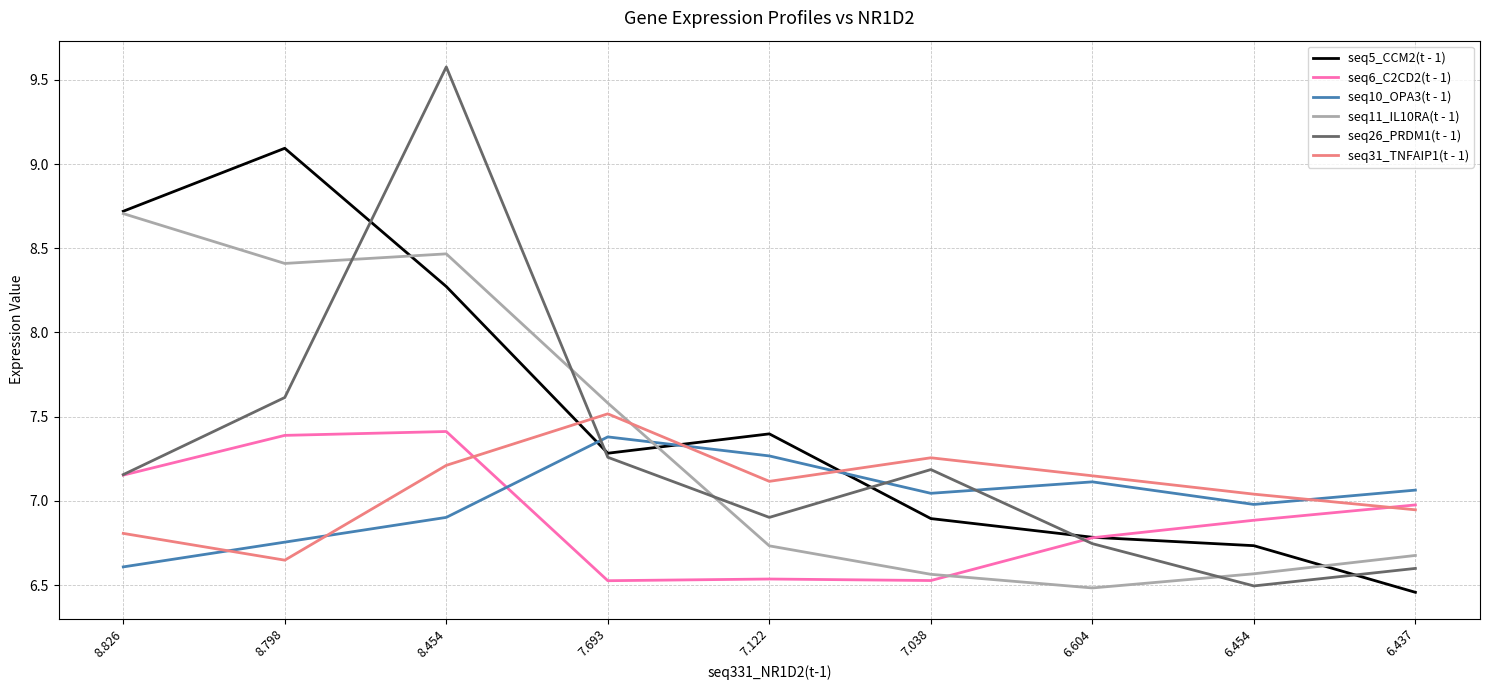

True or false: seq26_PRDM1(t - 1) and seq11_IL10RA(t - 1) cross at least once.

True